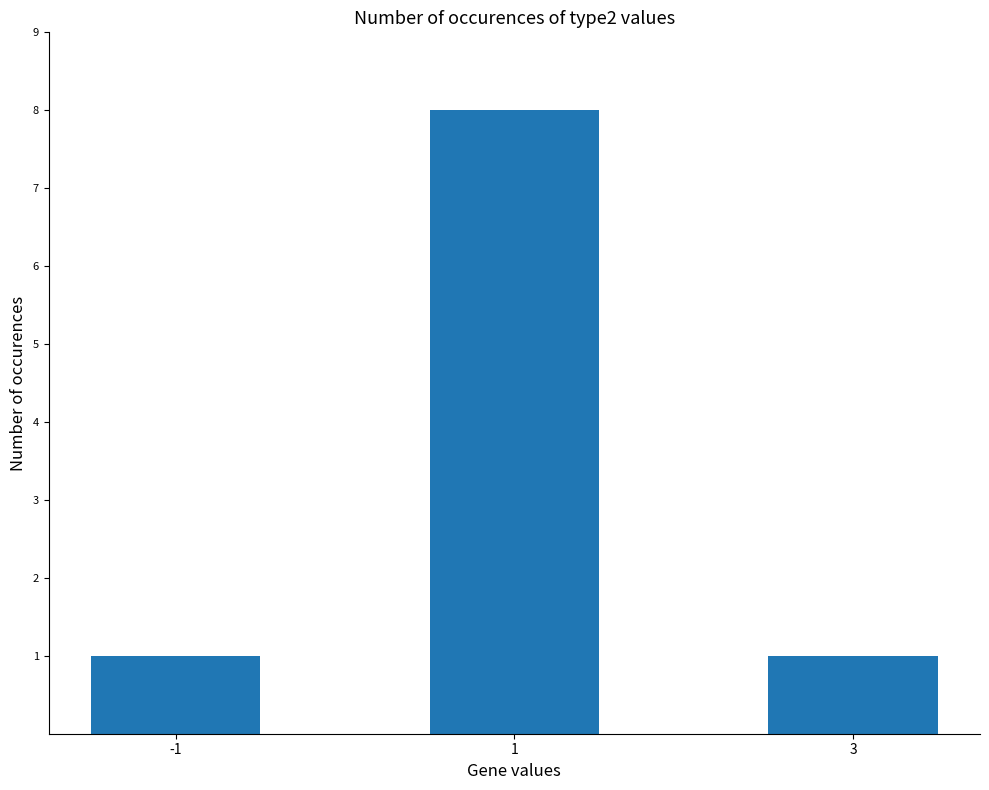

Reading left to right, what are all the values shown in this chart?

-1=1	1=8	3=1